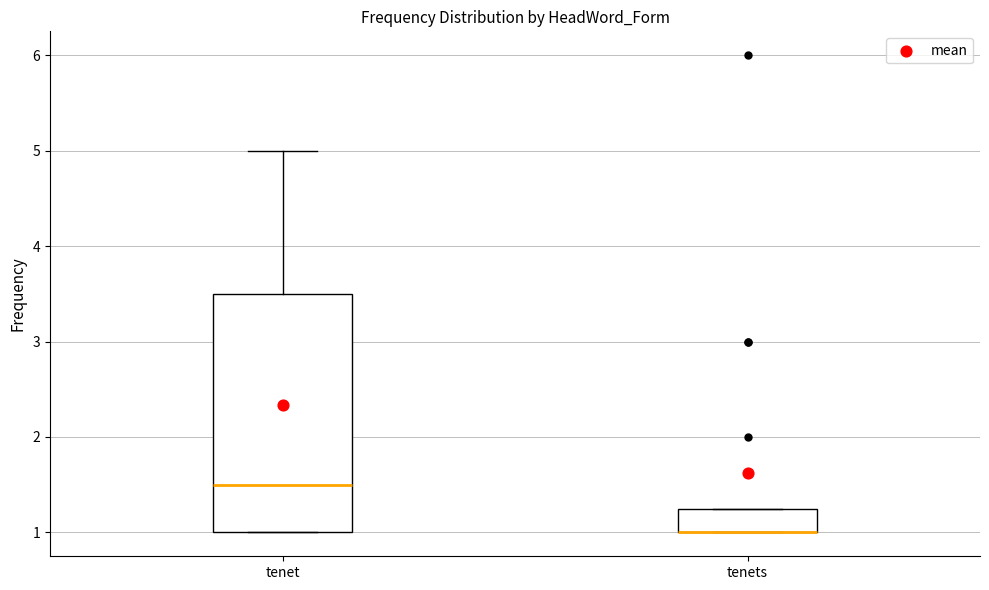

Comparing the boxes themselves (not the whiskers), which one is the tallest?

tenet